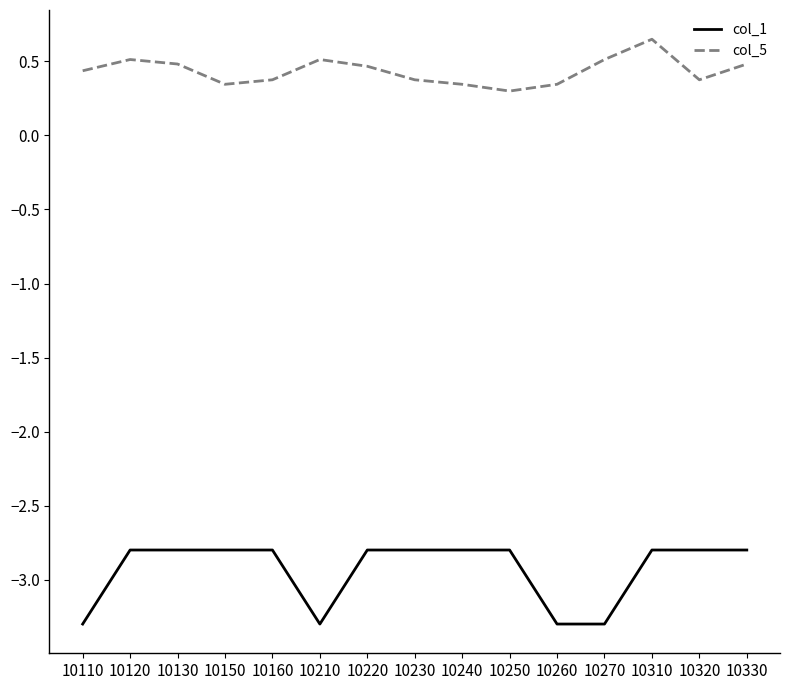

List the series in order of their peak value, lowest first.

col_1, col_5